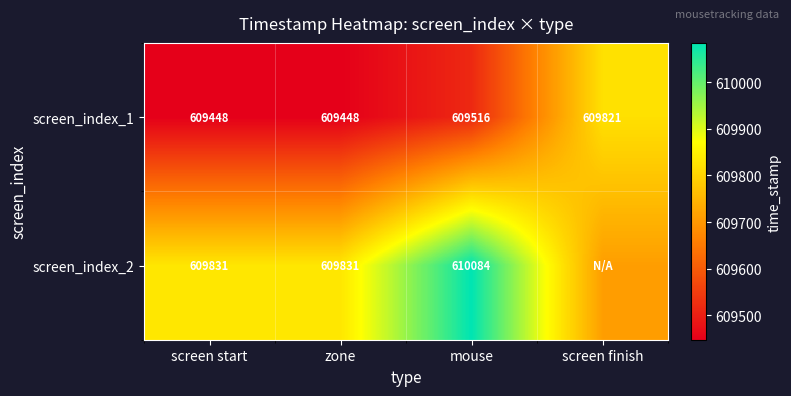

What is the total value across all series at screen start?

1219279.0